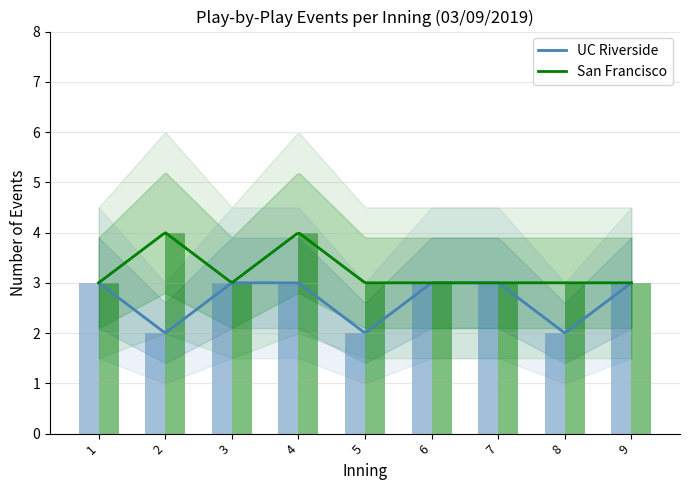

Rank the series by their average value, from highest to lowest.

San Francisco, UC Riverside